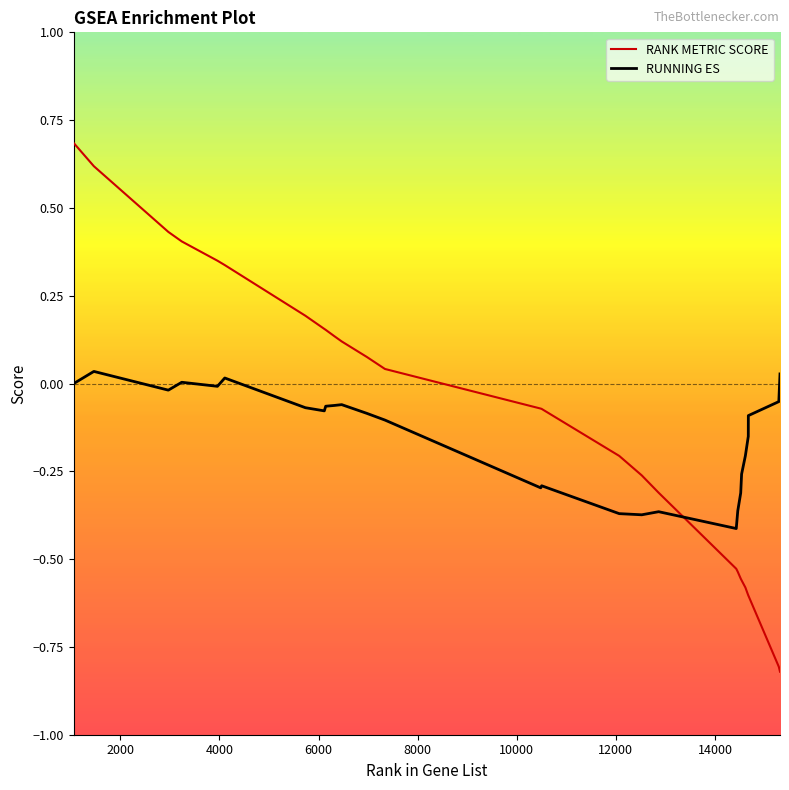

What is the greatest value displayed?

0.7